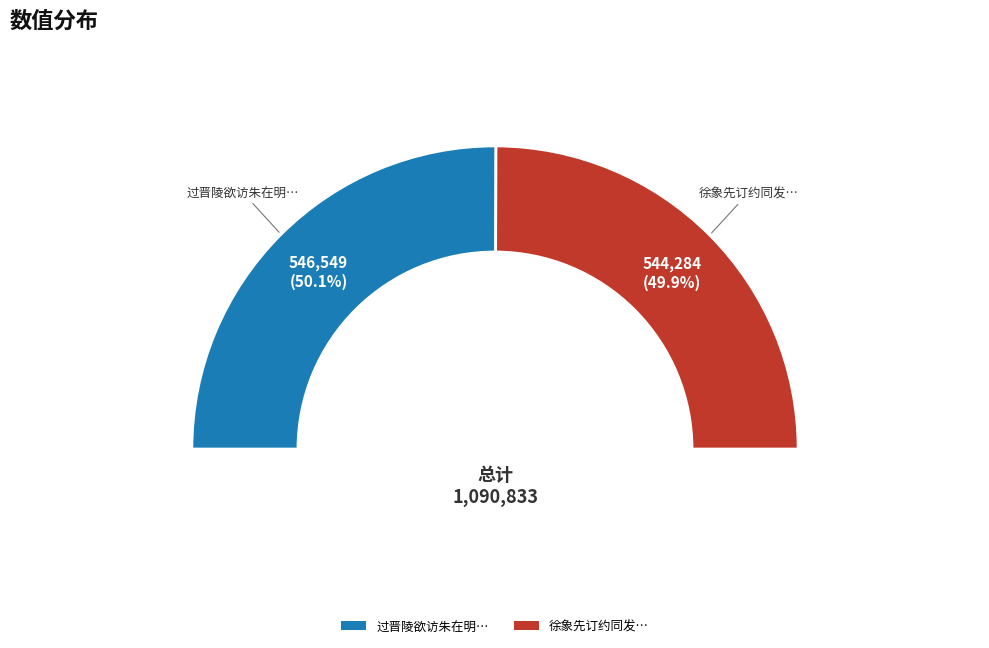

Which has a higher value, 过晋陵欲访朱在明安二茂卿云在明以先一日往京口矣十载之期竟左成约殊怅怅也 or 徐象先订约同发而榜人留滞余待之不至殊怅然?

过晋陵欲访朱在明安二茂卿云在明以先一日往京口矣十载之期竟左成约殊怅怅也